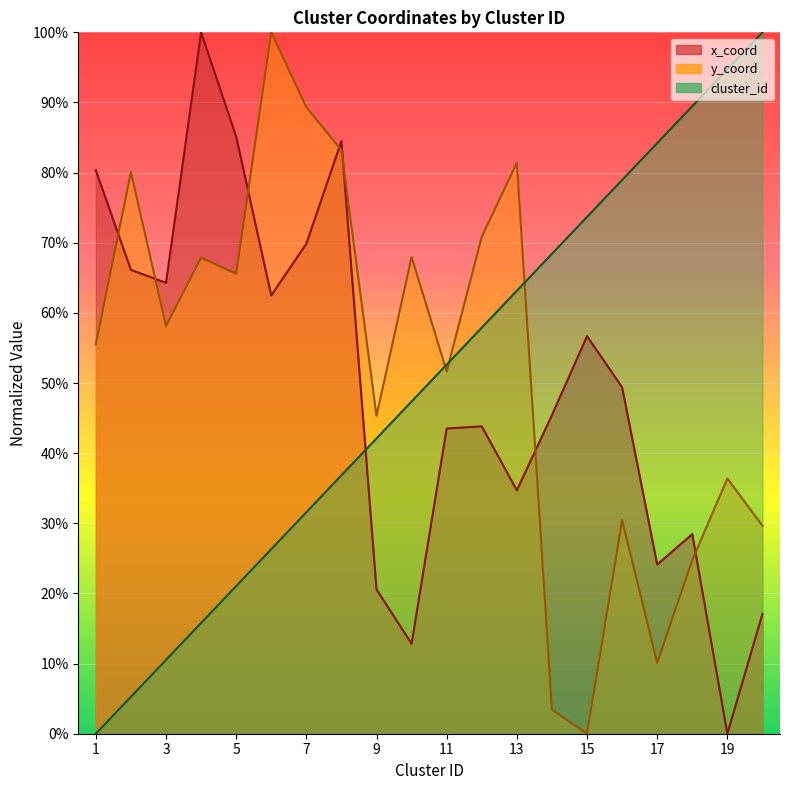

How many lines are shown in the chart?

3